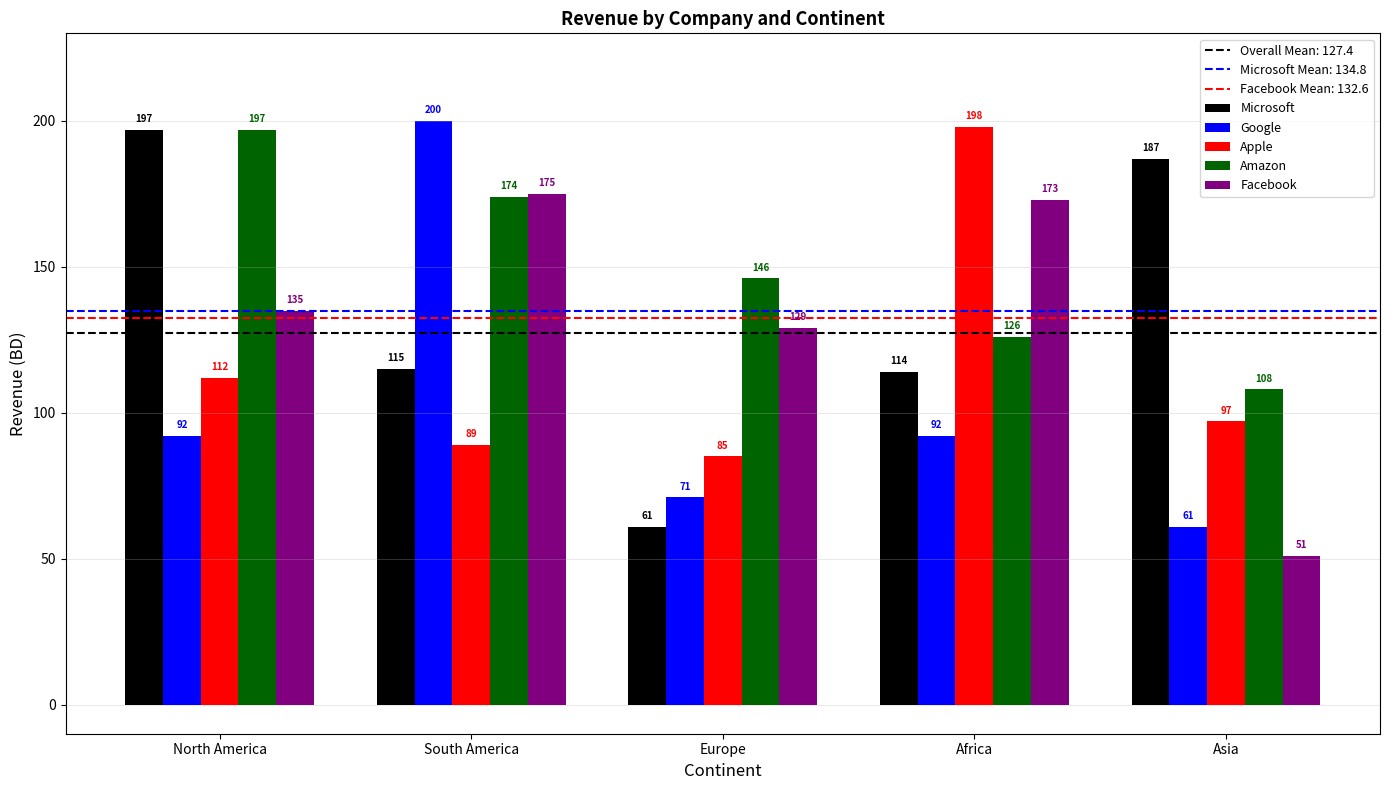

Between Africa and Asia, which series saw the biggest shift?

Facebook